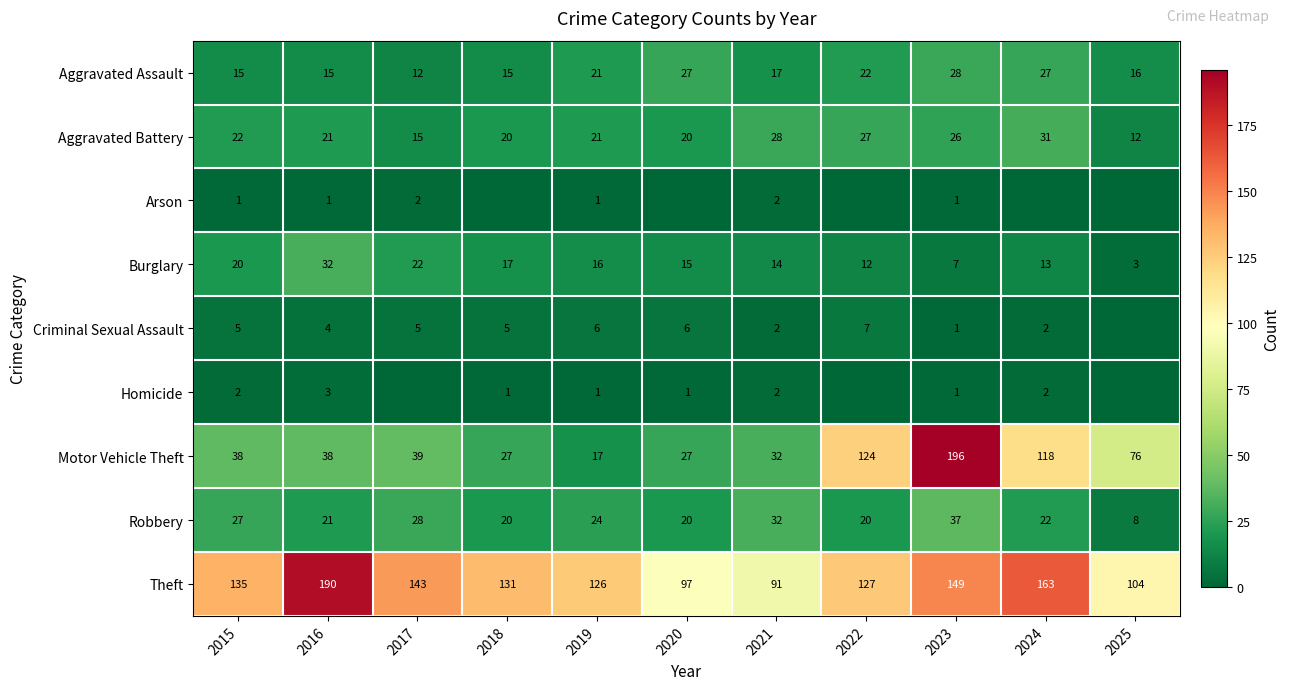

Which category has the highest value across all series?

2023